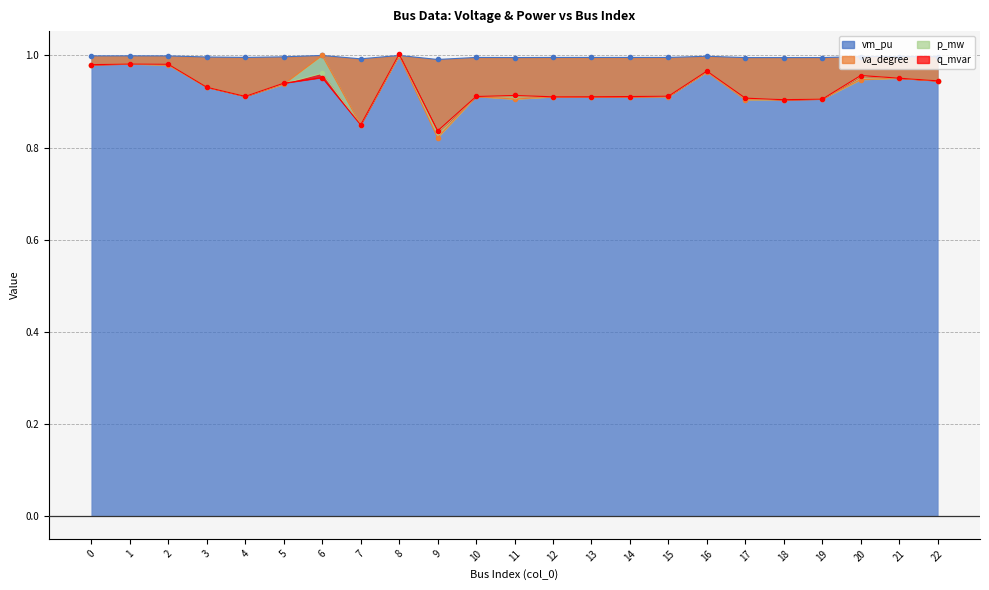

What is the minimum value shown in the chart?

0.8